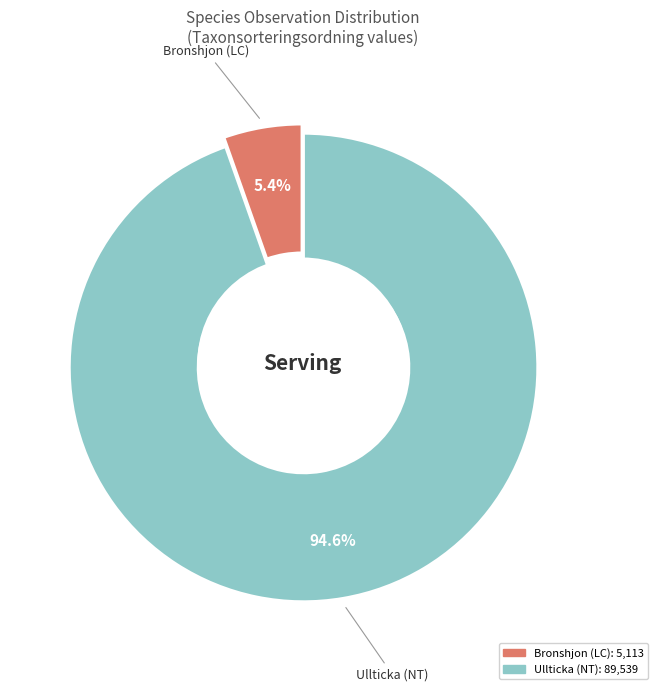

What percentage is the Ullticka (NT) slice, to the nearest percent?

95%